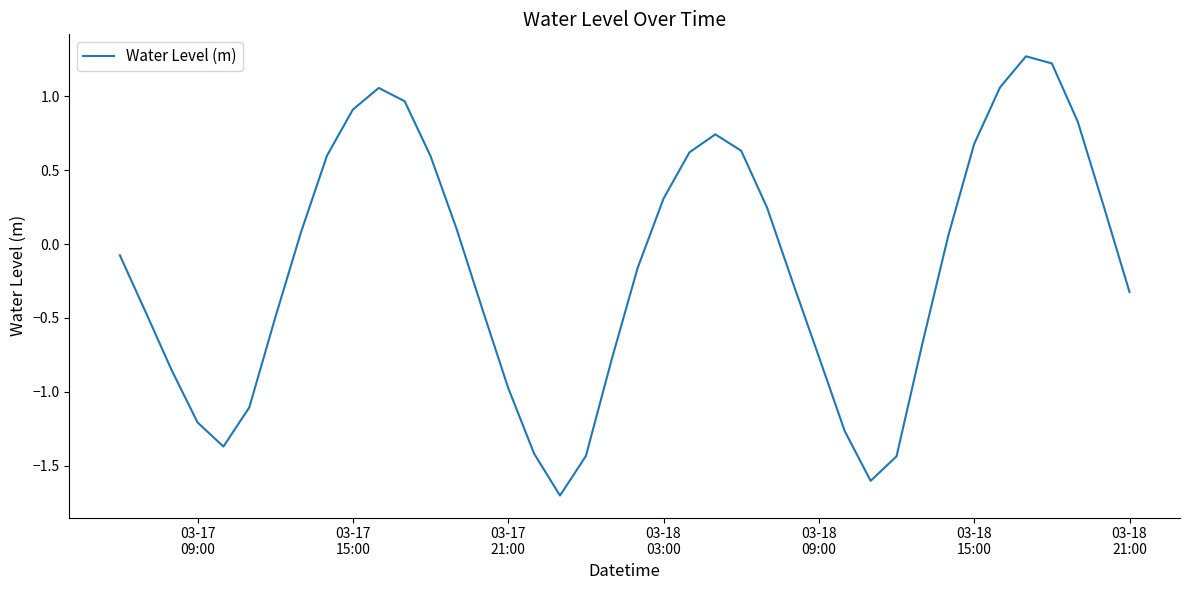

What is the greatest value displayed?

1.3